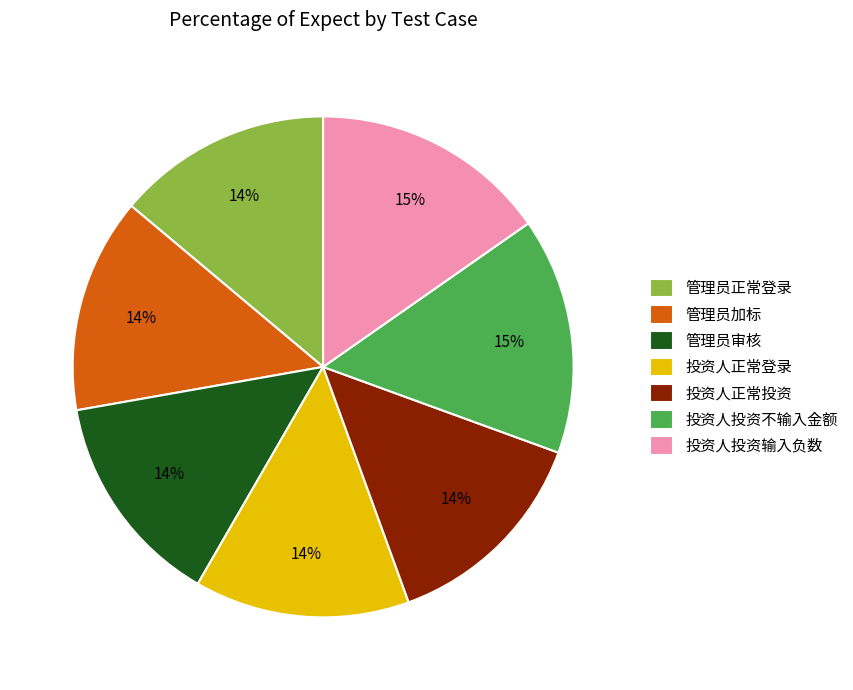

Between 投资人正常登录 and 投资人投资输入负数, which is larger?

投资人投资输入负数